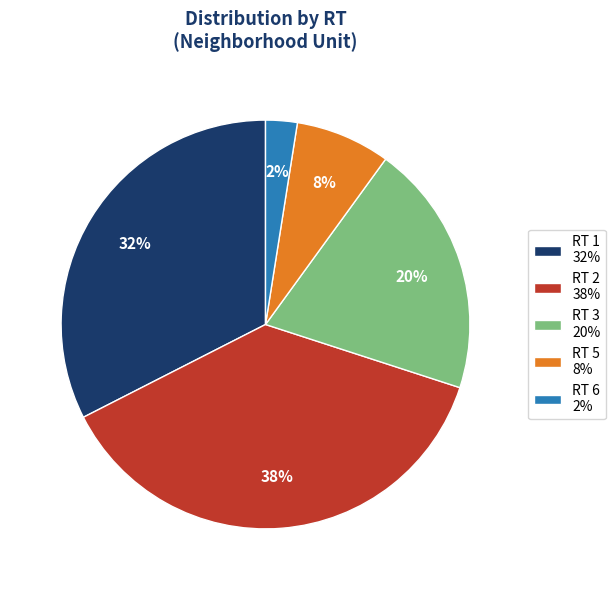

Is there a majority slice in this chart?

No